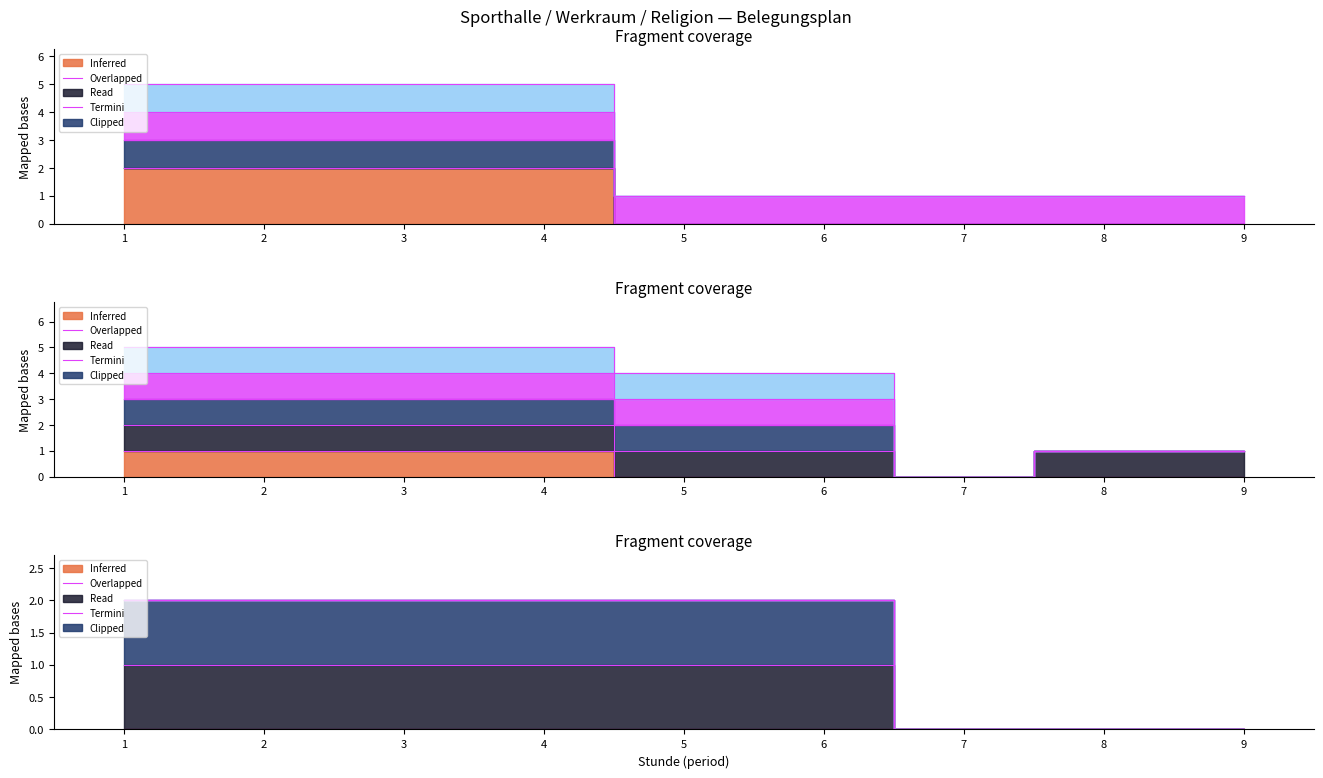

At which category is the sum across all series the highest?

1